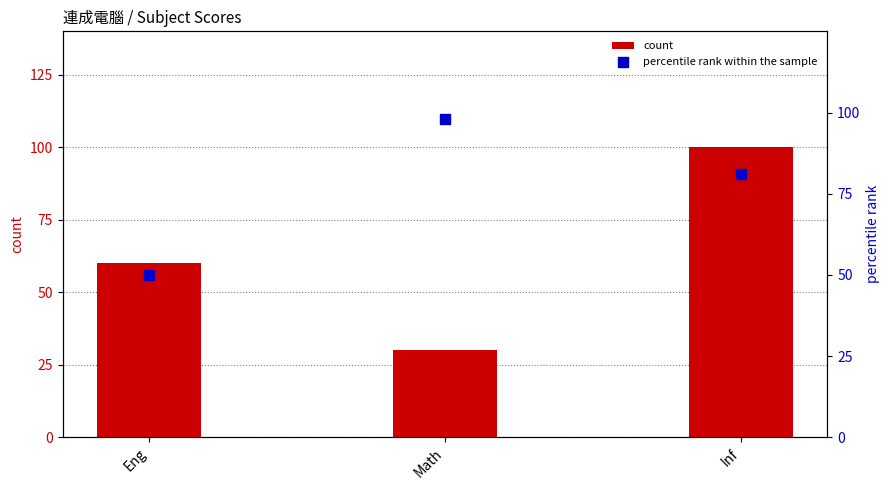

Which series reaches the maximum Y coordinate?

count